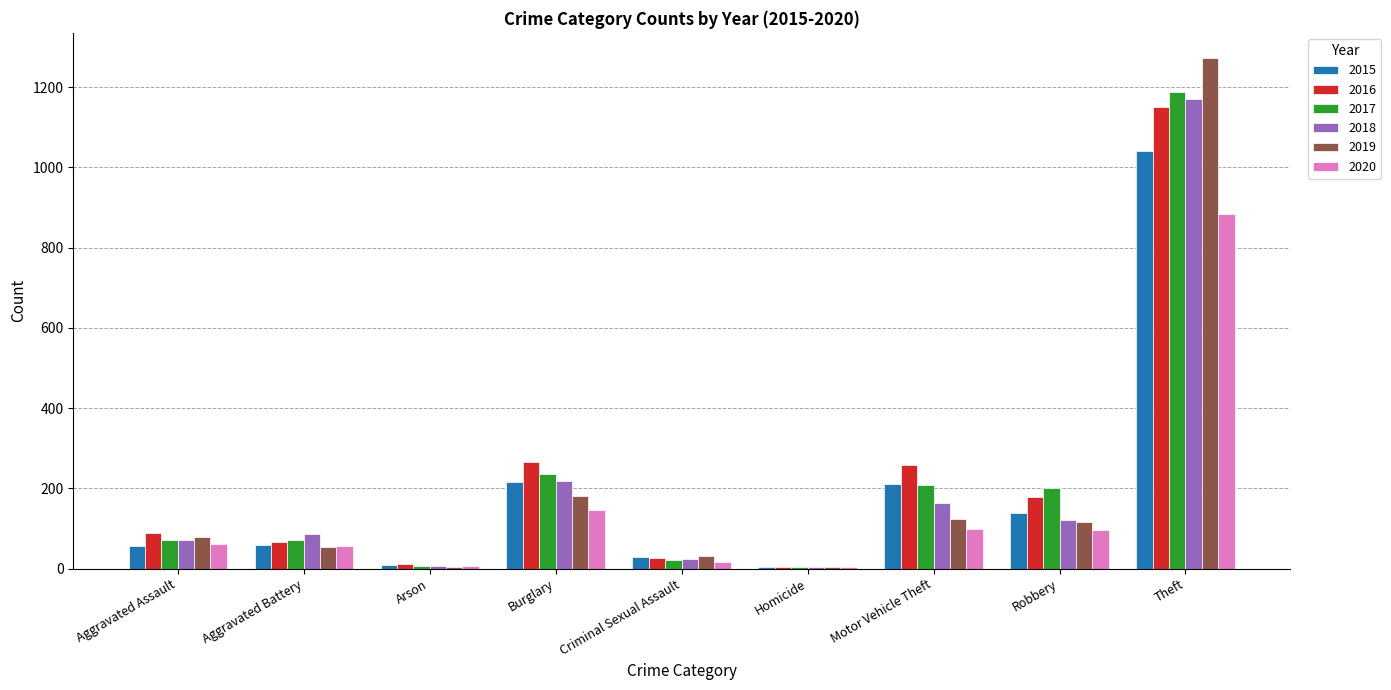

At which label is 2019 closest to 638?

Burglary